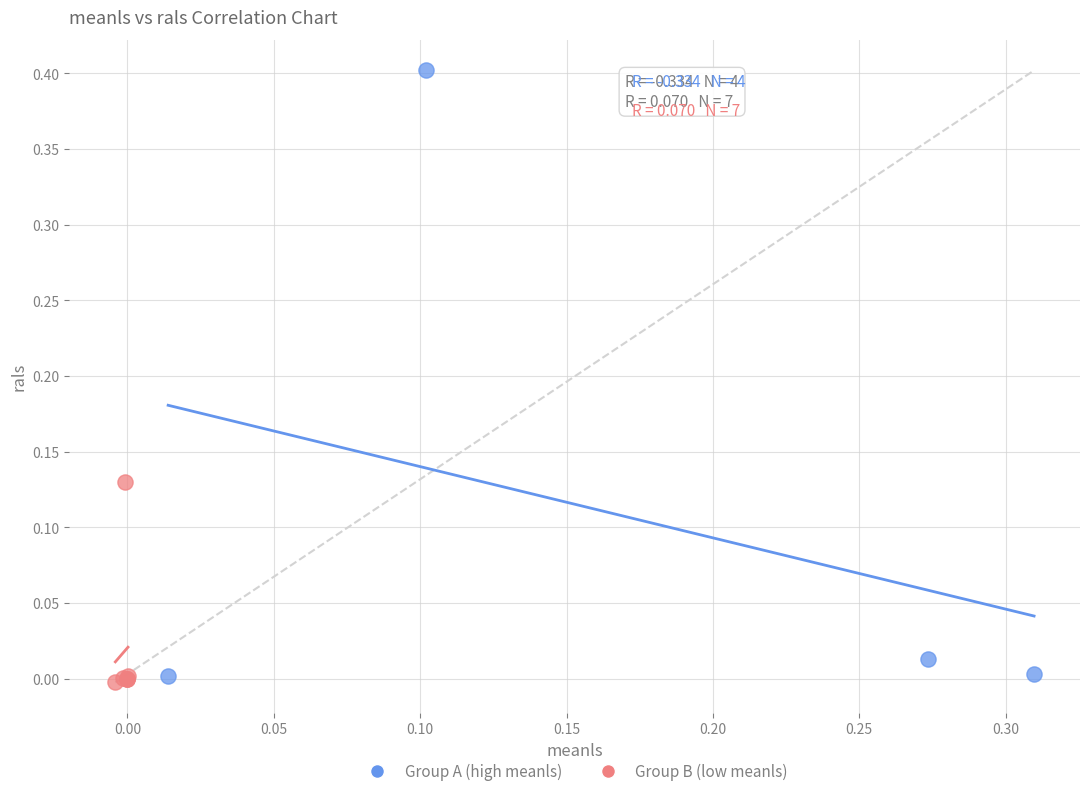

Which series has the widest spread of Y values?

Group A (high meanls)